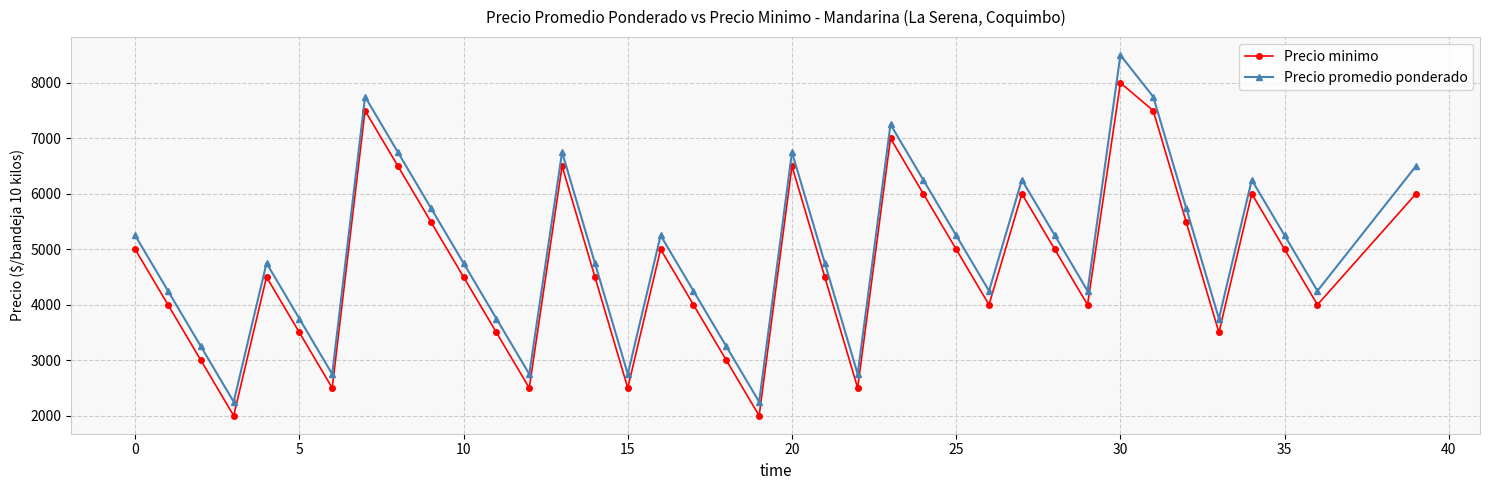

What is the value of the Precio minimo point at the 29th from the left?

5000